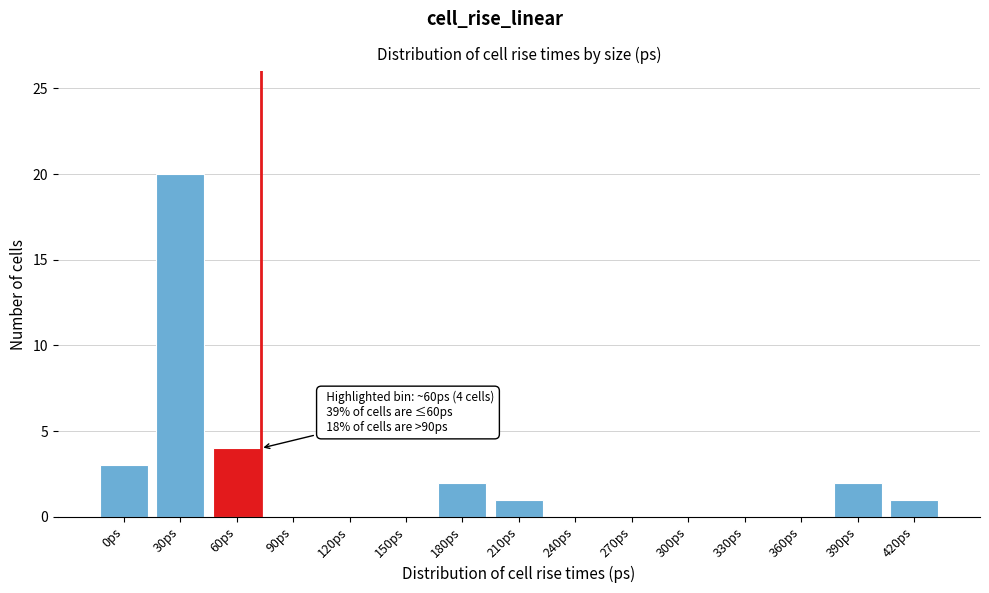

Reading right to left, what are all the values shown in this chart?

420ps=1	390ps=2	360ps=0	330ps=0	300ps=0	270ps=0	240ps=0	210ps=1	180ps=2	150ps=0	120ps=0	90ps=0	60ps=4	30ps=20	0ps=3